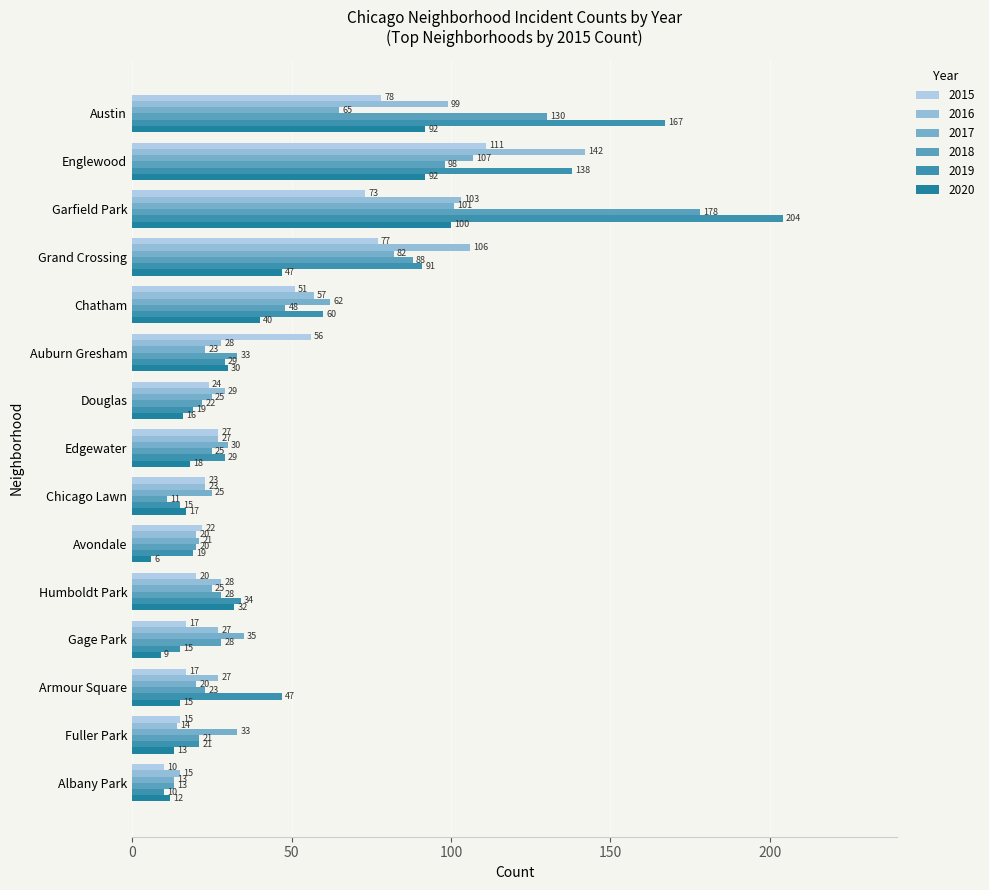

How many data points in 2015 are less than 24?

7